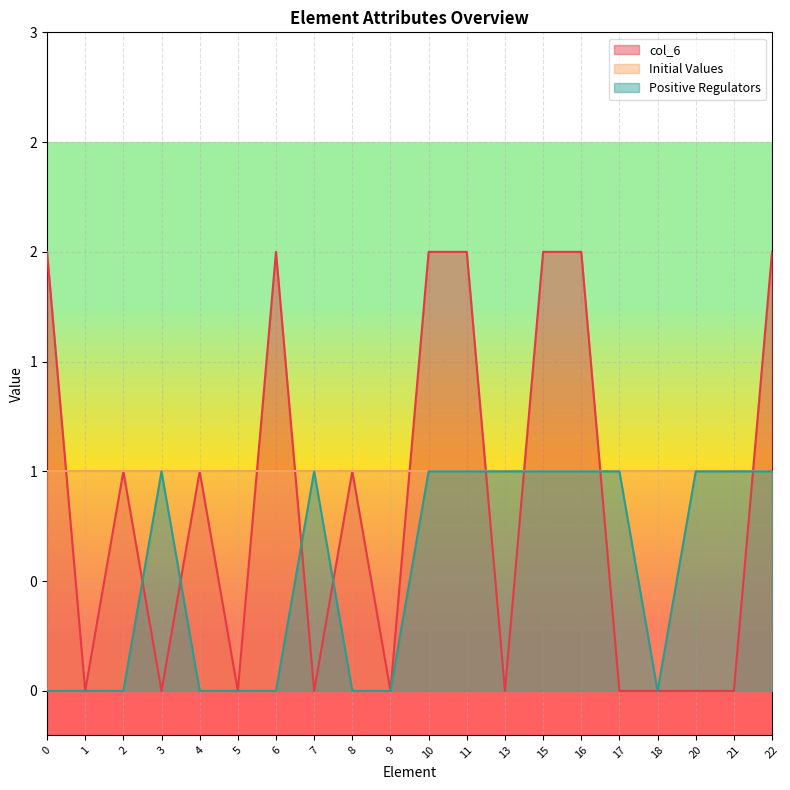

Count the number of categories in the chart.

20